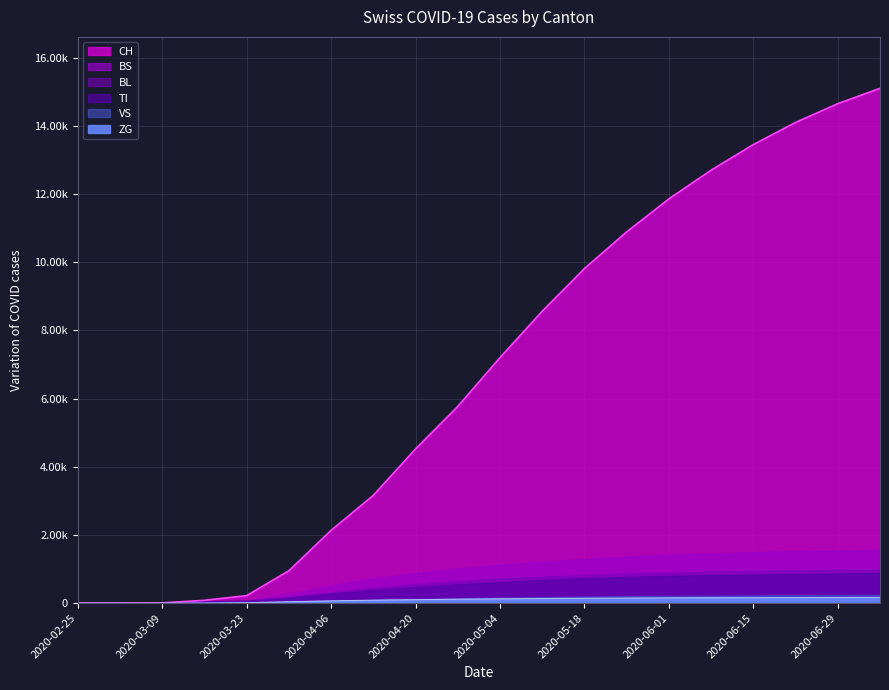

True or false: TI and BS cross at least once.

True